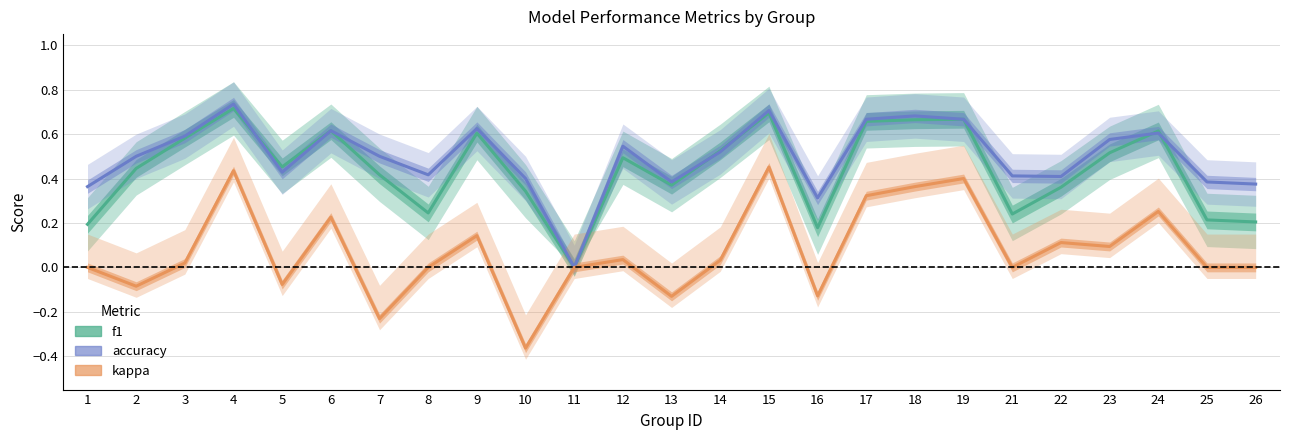

How many f1 values are between 0 and 1?

25